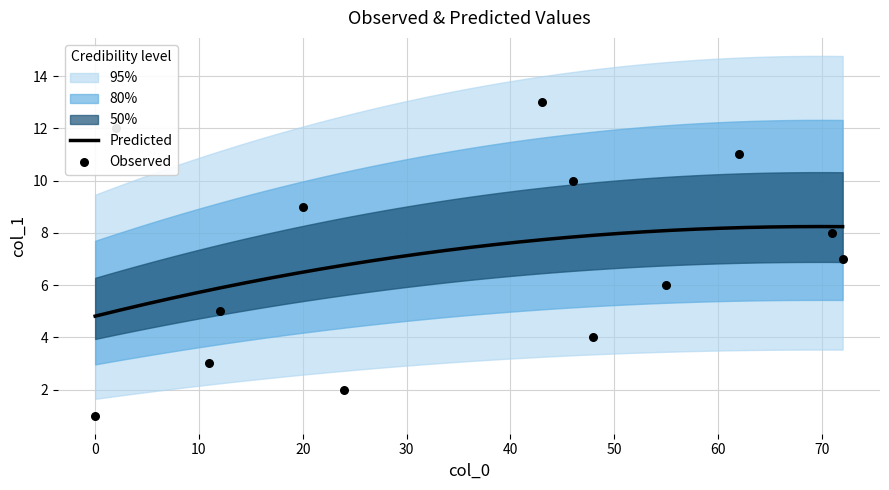

Approximately how many times larger is the value at 43 compared to 55?

2.2